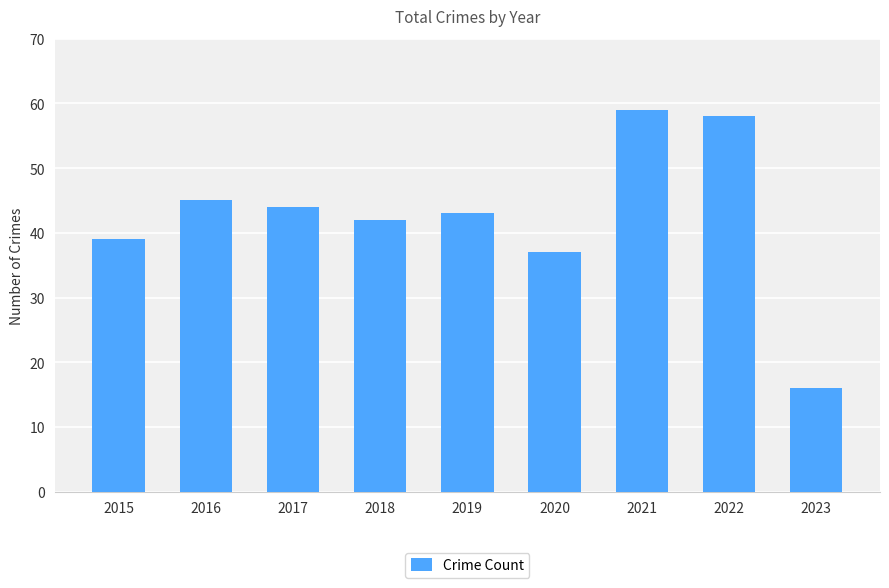

How many bars are there in total?

9